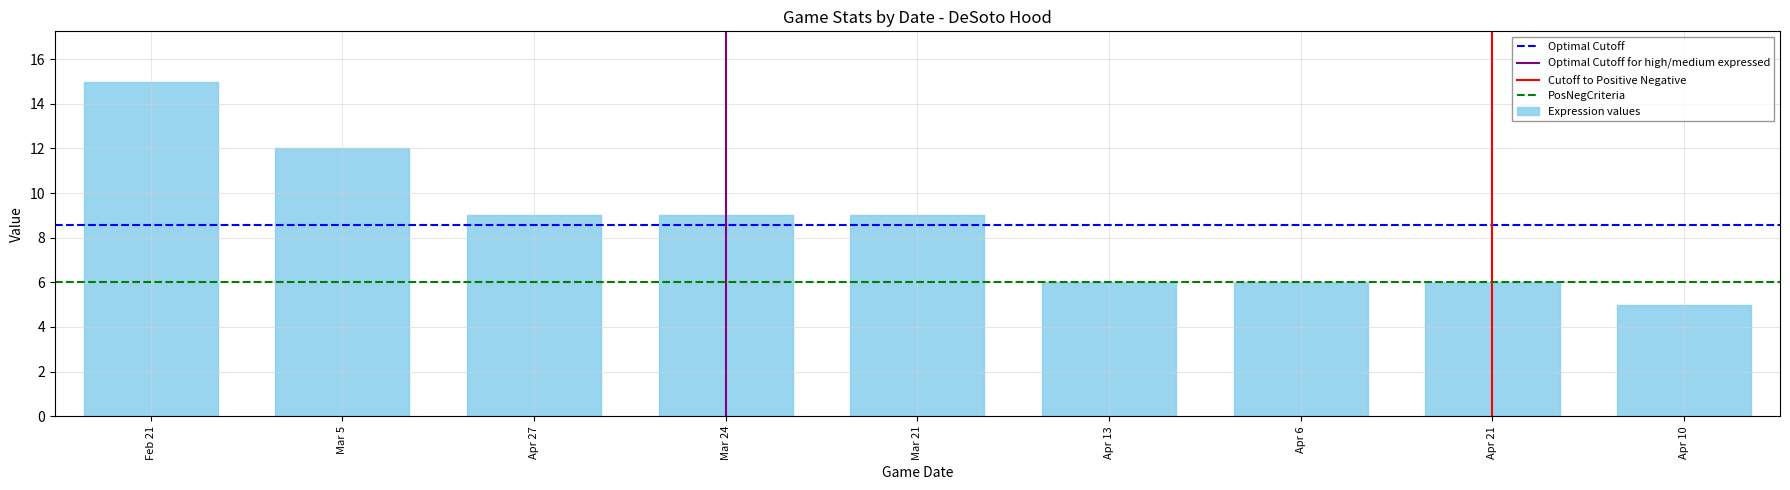

Which has a higher value, Apr 21 or Mar 24?

Mar 24